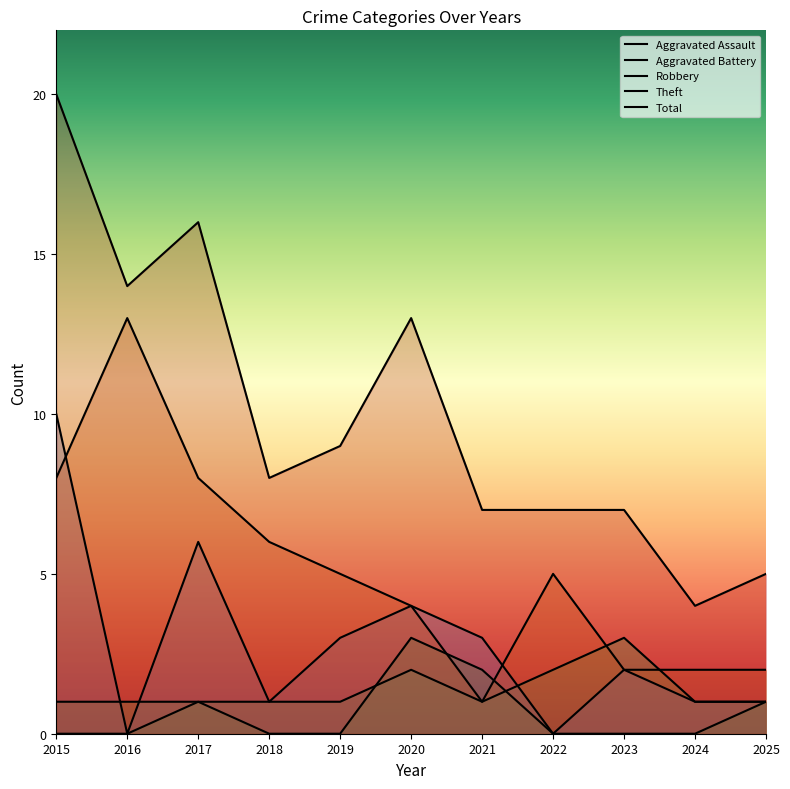

True or false: Robbery has more than 0 points higher than both neighbors.

True